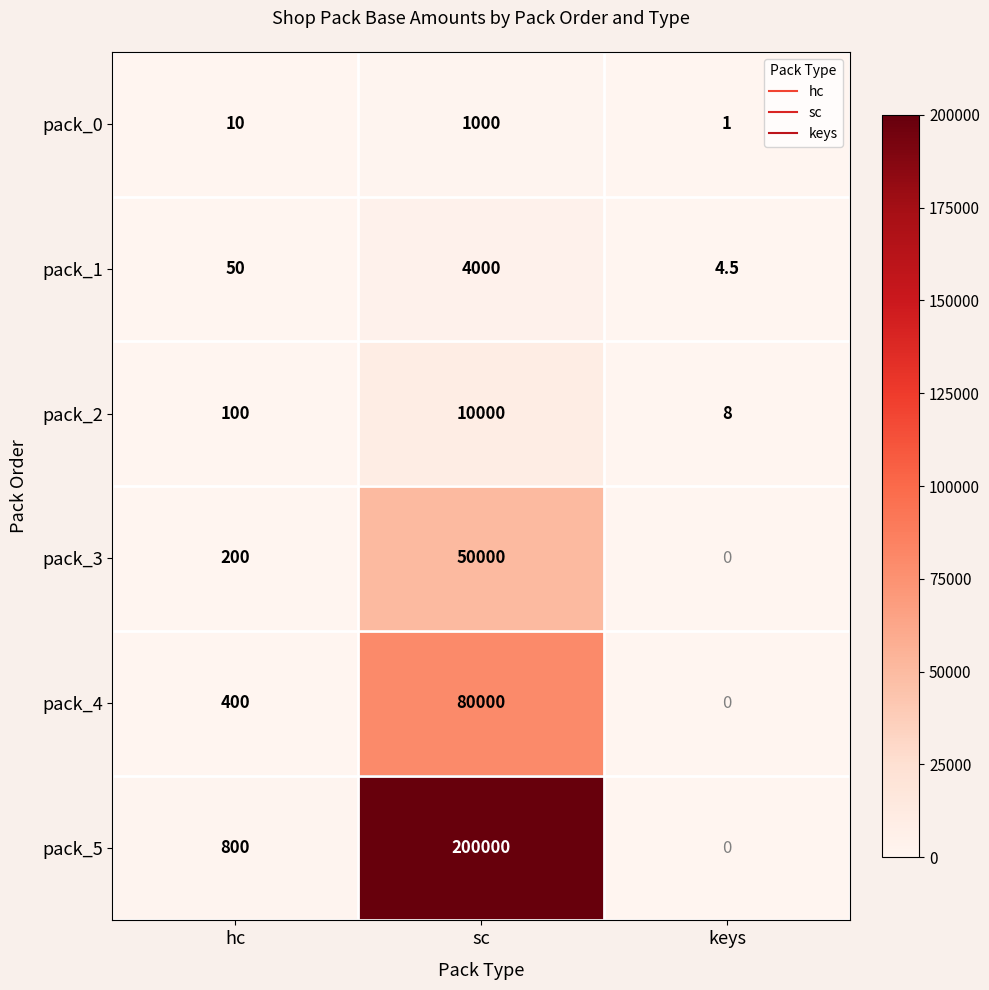

Which series changed the most between sc and keys?

pack_5